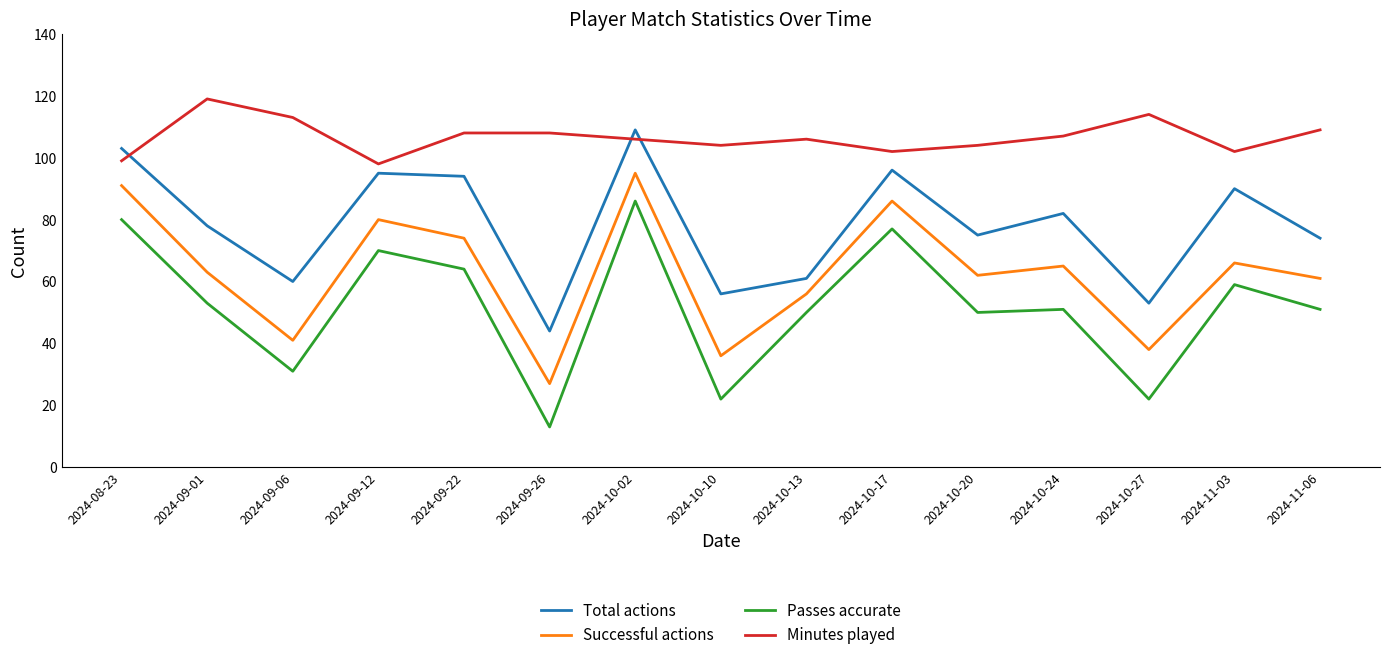

Which category has the lowest value across all series?

2024-09-26